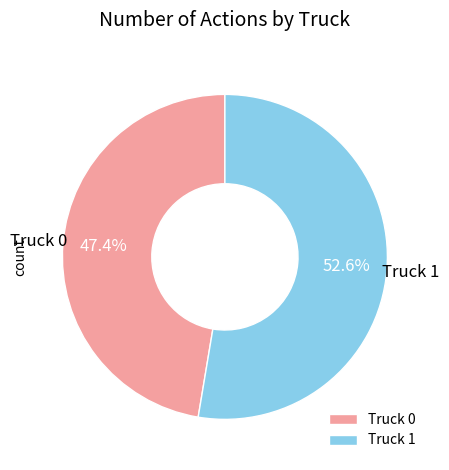

To the nearest percent, what is the combined percentage of Truck 0 and Truck 1?

100%